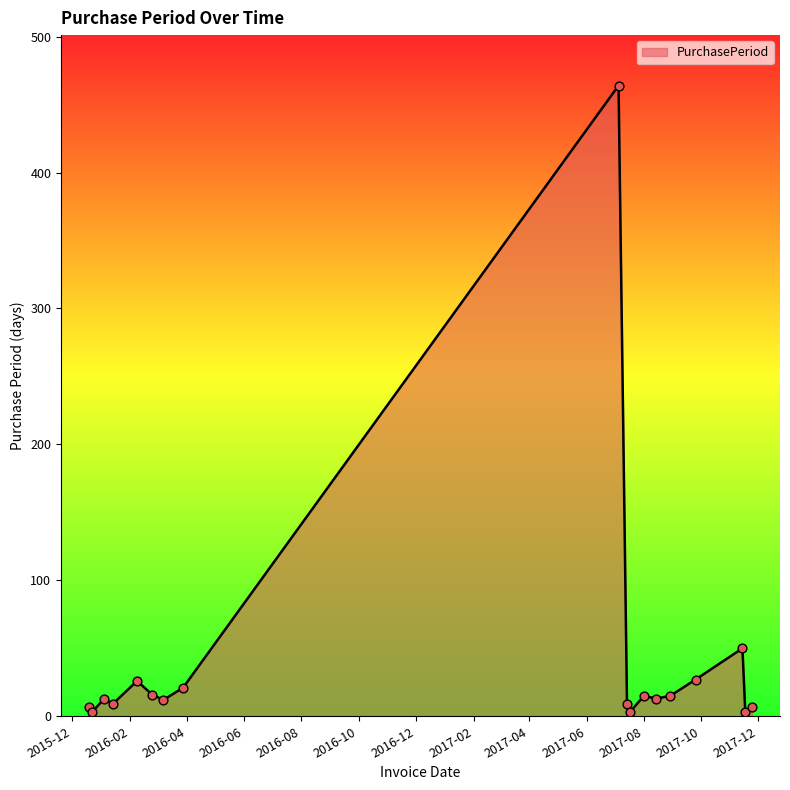

What is the difference between the maximum and minimum values?

461